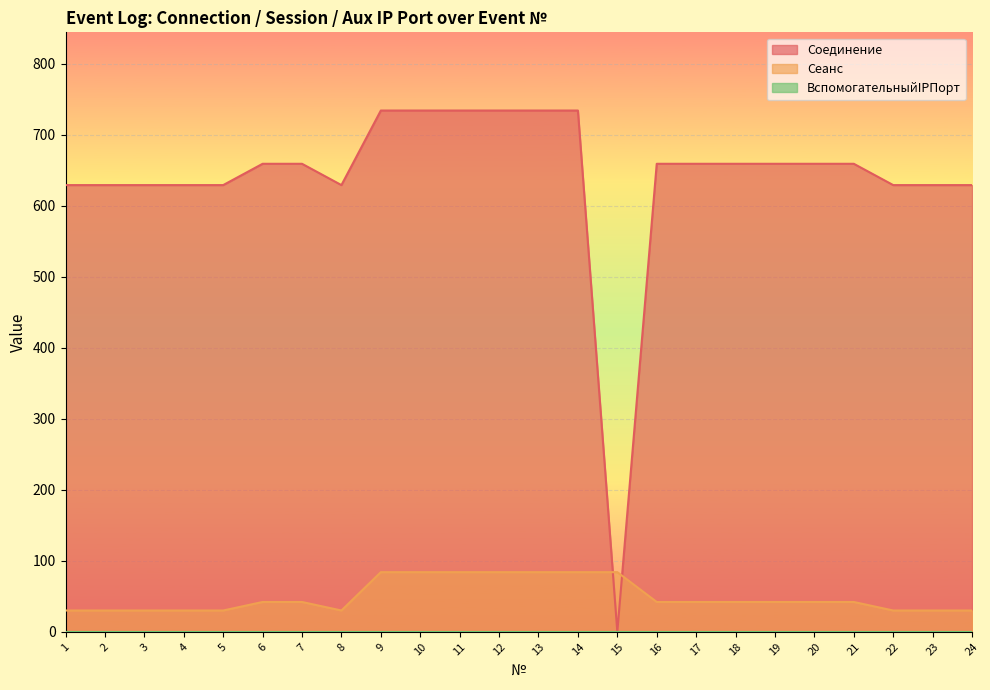

What is the value of the Соединение point at the 22nd from the left?

629